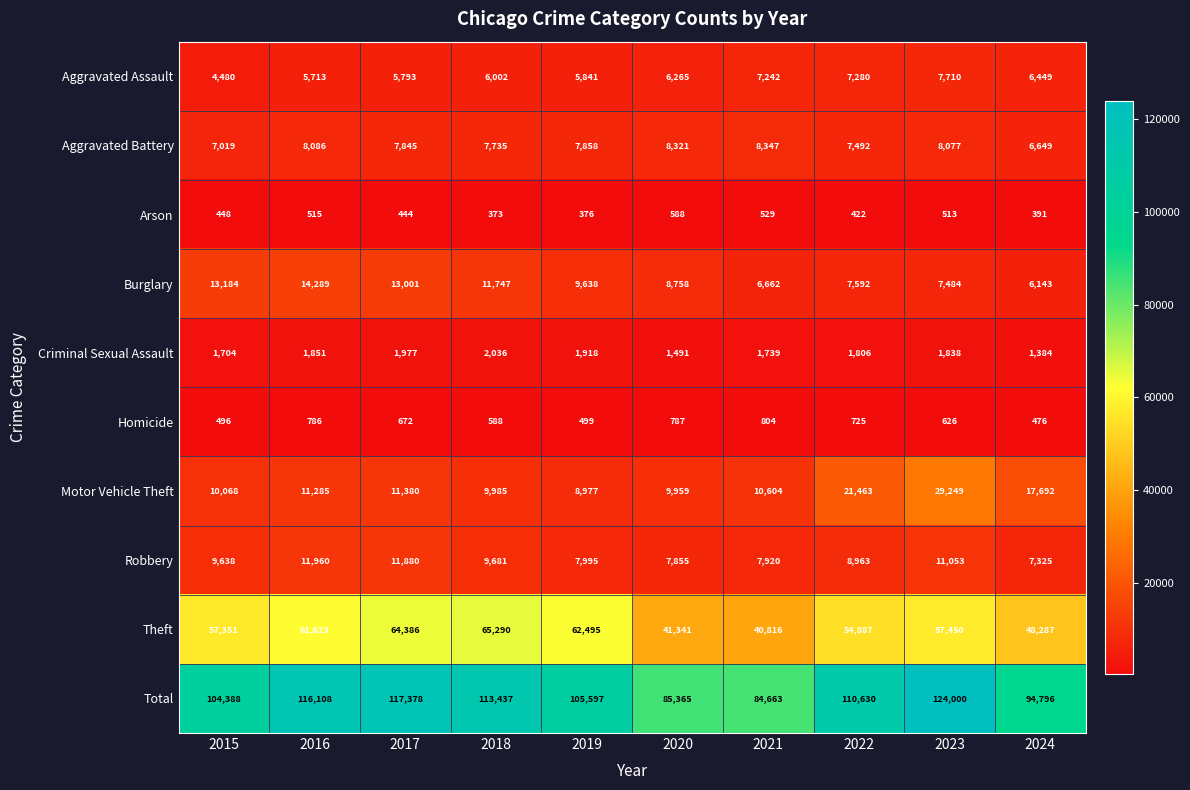

True or false: Aggravated Assault has a value of 2939 at 2017.

False